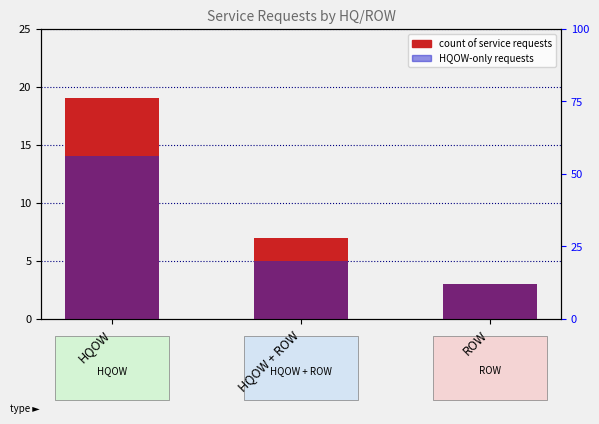

What is the difference between the maximum and second lowest values in the HQOW-only requests series?

9